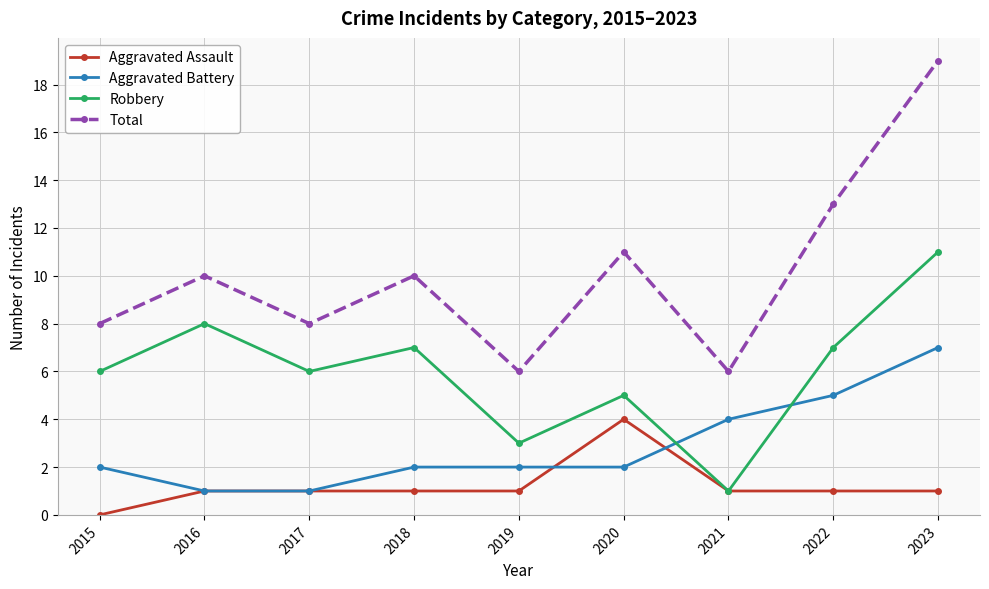

Reading right to left, extract all data points from this chart.

Aggravated Assault: 2023=1	2022=1	2021=1	2020=4	2019=1	2018=1	2017=1	2016=1	2015=0
Aggravated Battery: 2023=7	2022=5	2021=4	2020=2	2019=2	2018=2	2017=1	2016=1	2015=2
Robbery: 2023=11	2022=7	2021=1	2020=5	2019=3	2018=7	2017=6	2016=8	2015=6
Total: 2023=19	2022=13	2021=6	2020=11	2019=6	2018=10	2017=8	2016=10	2015=8